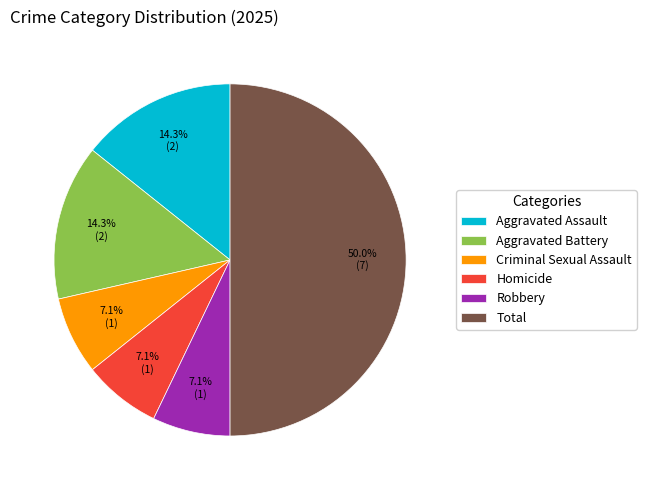

What portion of the pie excludes Homicide?

92.9%